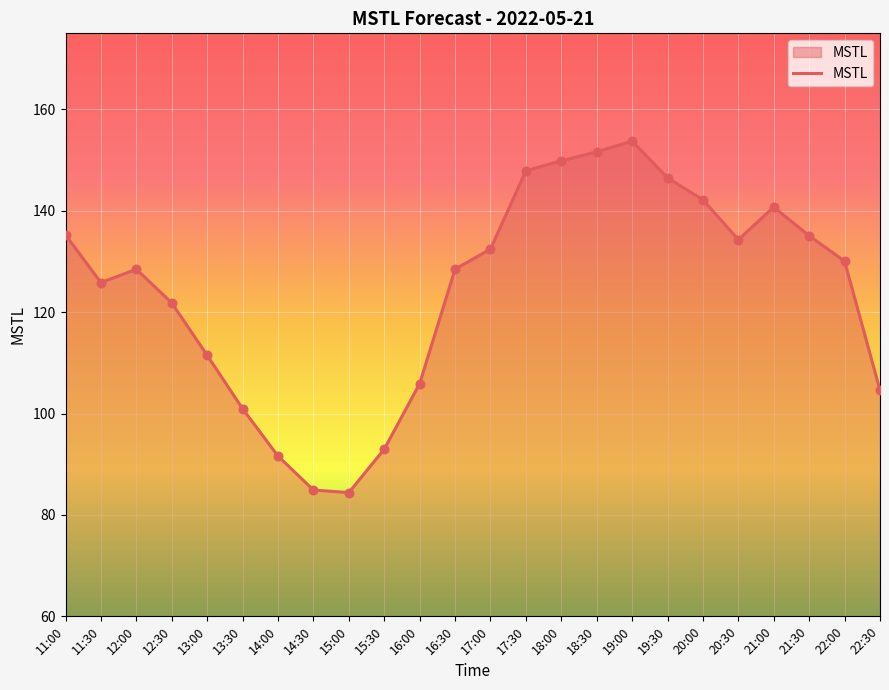

Which has a higher value, 18:00 or 17:30?

18:00